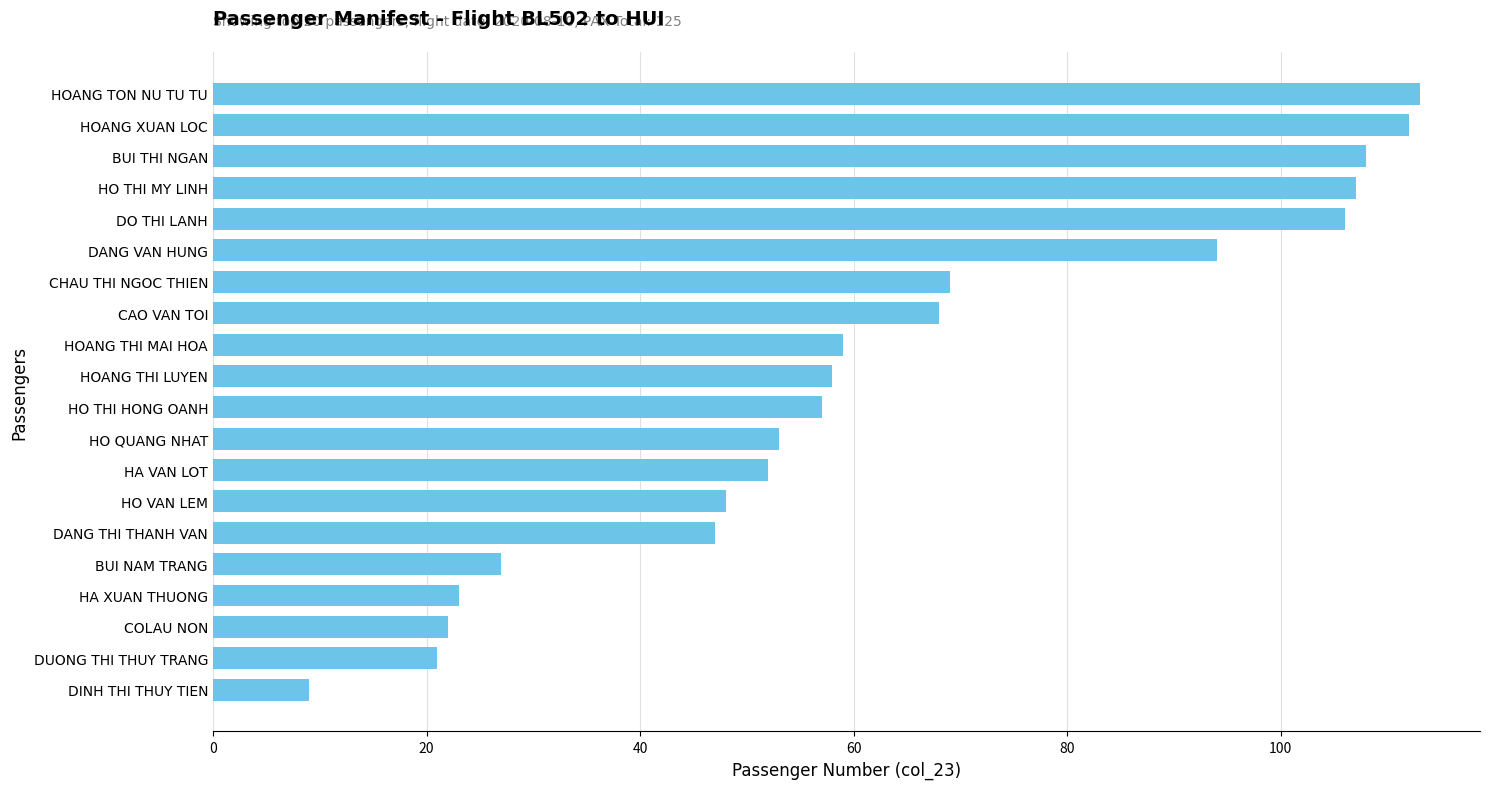

At which label is the value closest to 61?

HOANG THI MAI HOA